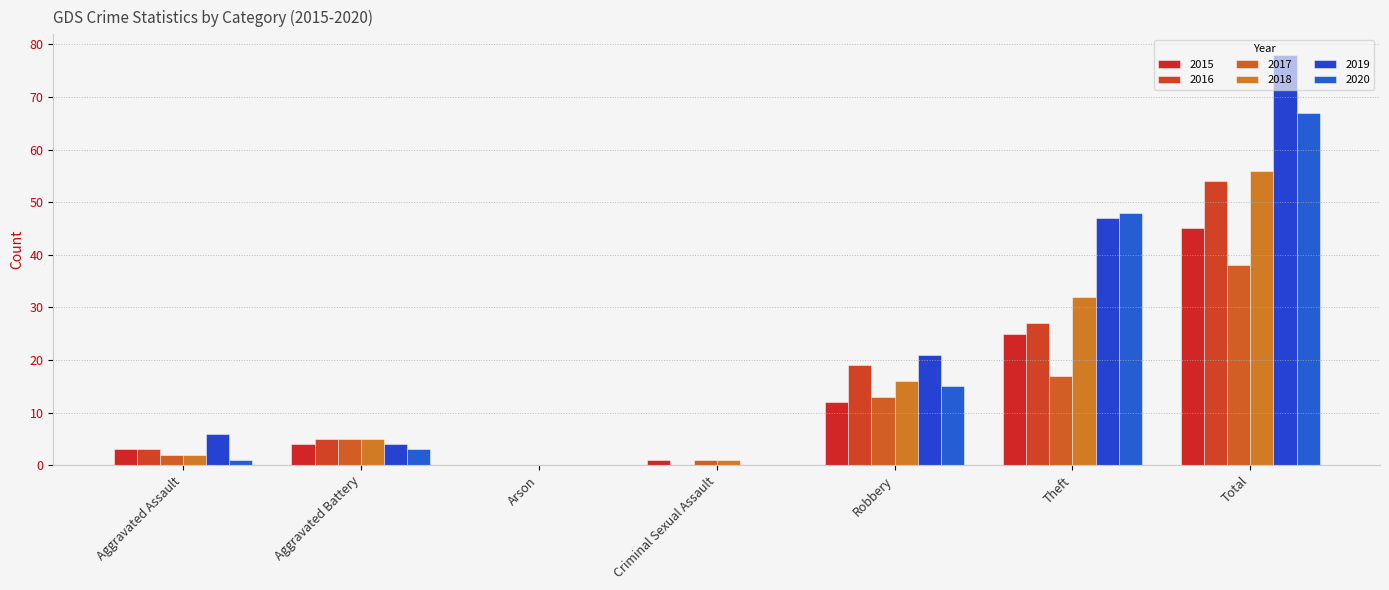

At how many categories does at least one series exceed 48?

1